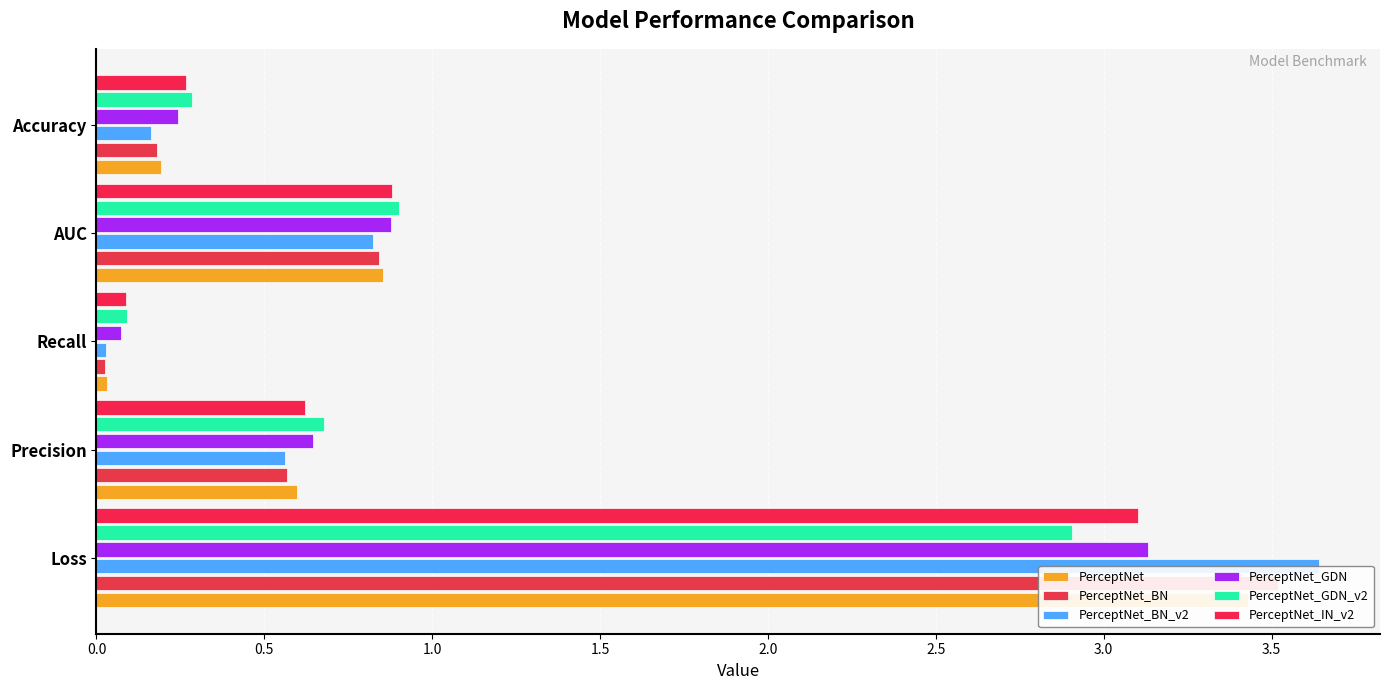

Reading right to left, list all the values displayed in this chart.

PerceptNet: 0.2	0.9	0.0	0.6	3.4
PerceptNet_BN: 0.2	0.8	0.0	0.6	3.5
PerceptNet_BN_v2: 0.2	0.8	0.0	0.6	3.6
PerceptNet_GDN: 0.2	0.9	0.1	0.6	3.1
PerceptNet_GDN_v2: 0.3	0.9	0.1	0.7	2.9
PerceptNet_IN_v2: 0.3	0.9	0.1	0.6	3.1